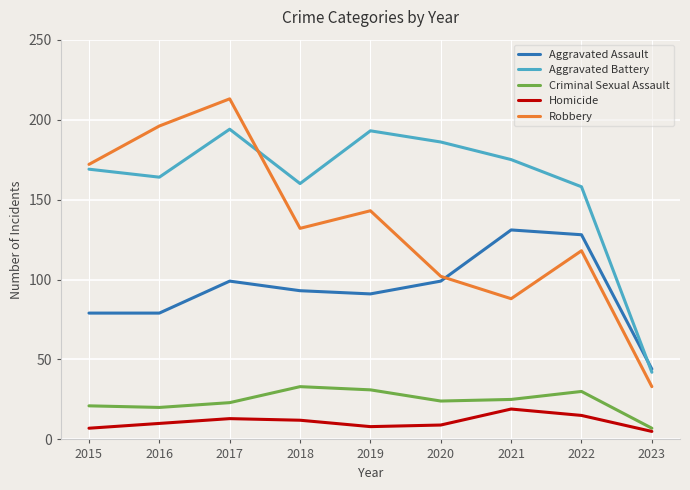

What is the approximate value of Criminal Sexual Assault at 2020?

24